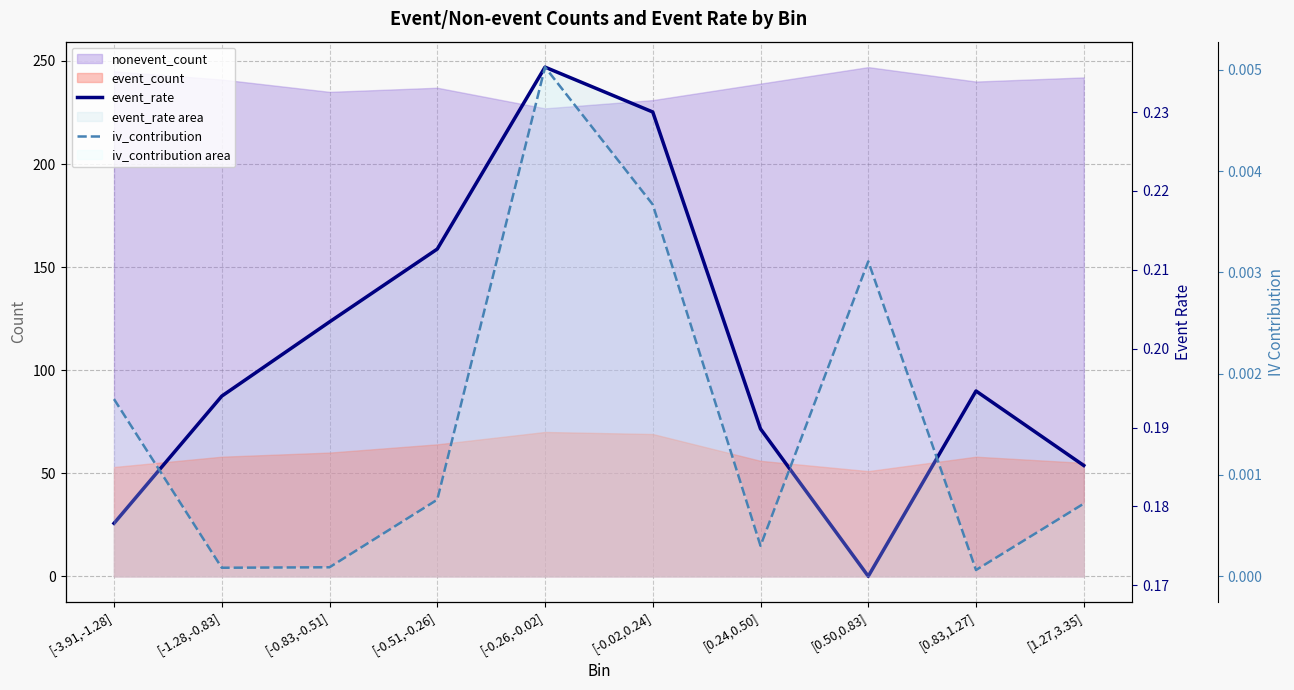

At which category does the chart reach its minimum across all series?

[0.83,1.27]